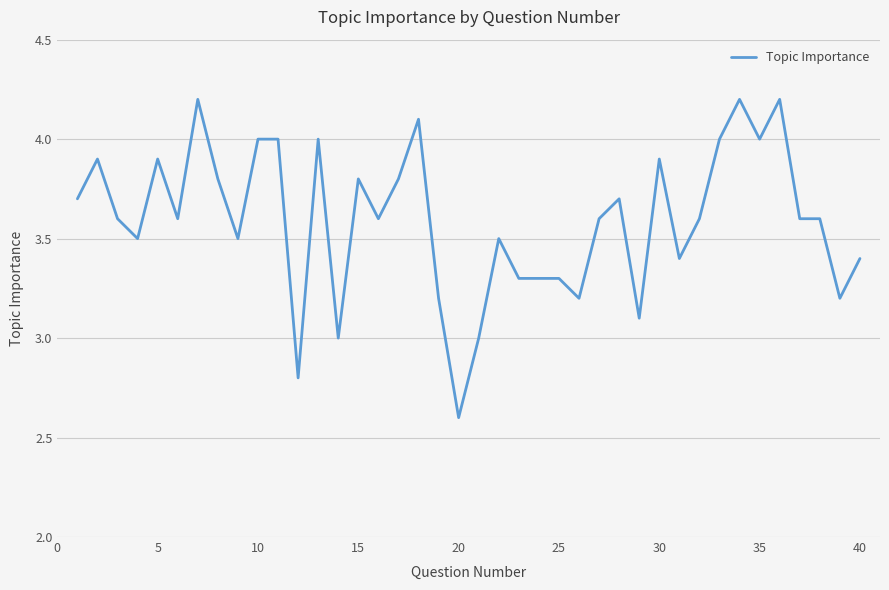

How many lines are shown in the chart?

1